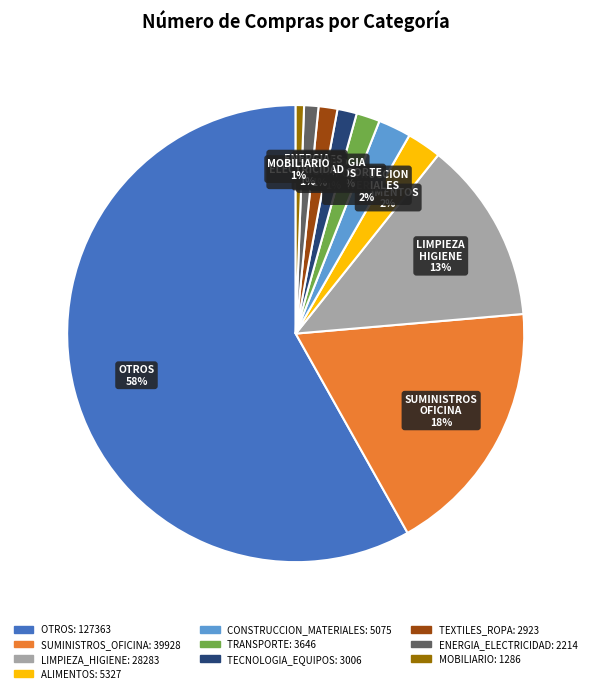

The TECNOLOGIA_EQUIPOS slice represents 9% of the pie. True or false?

False